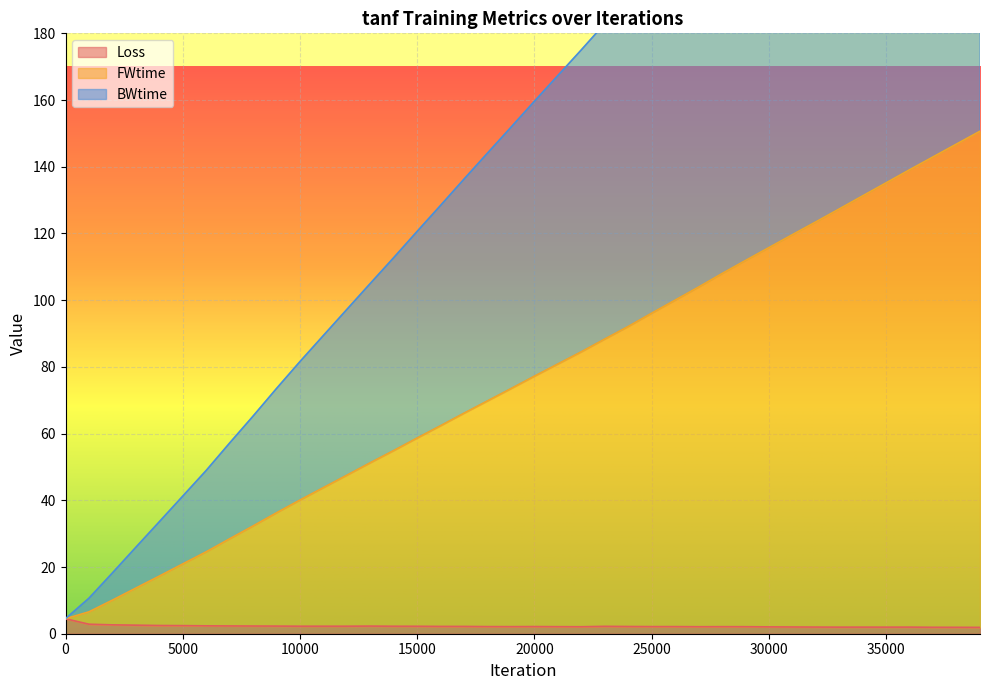

What is the highest value of the Loss series?

4.5